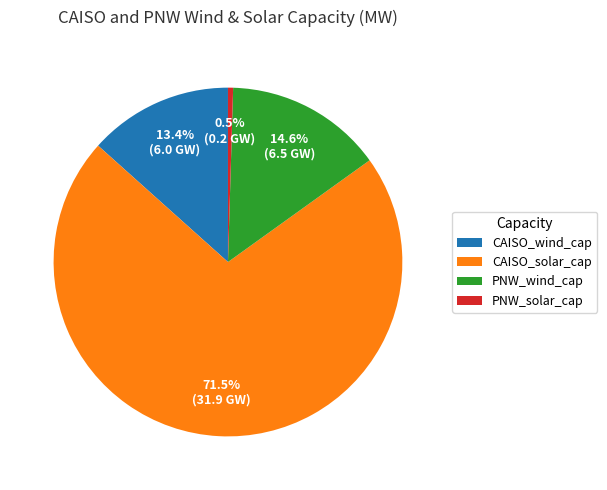

To the nearest percent, what is the difference between the largest and smallest slice percentages?

71%